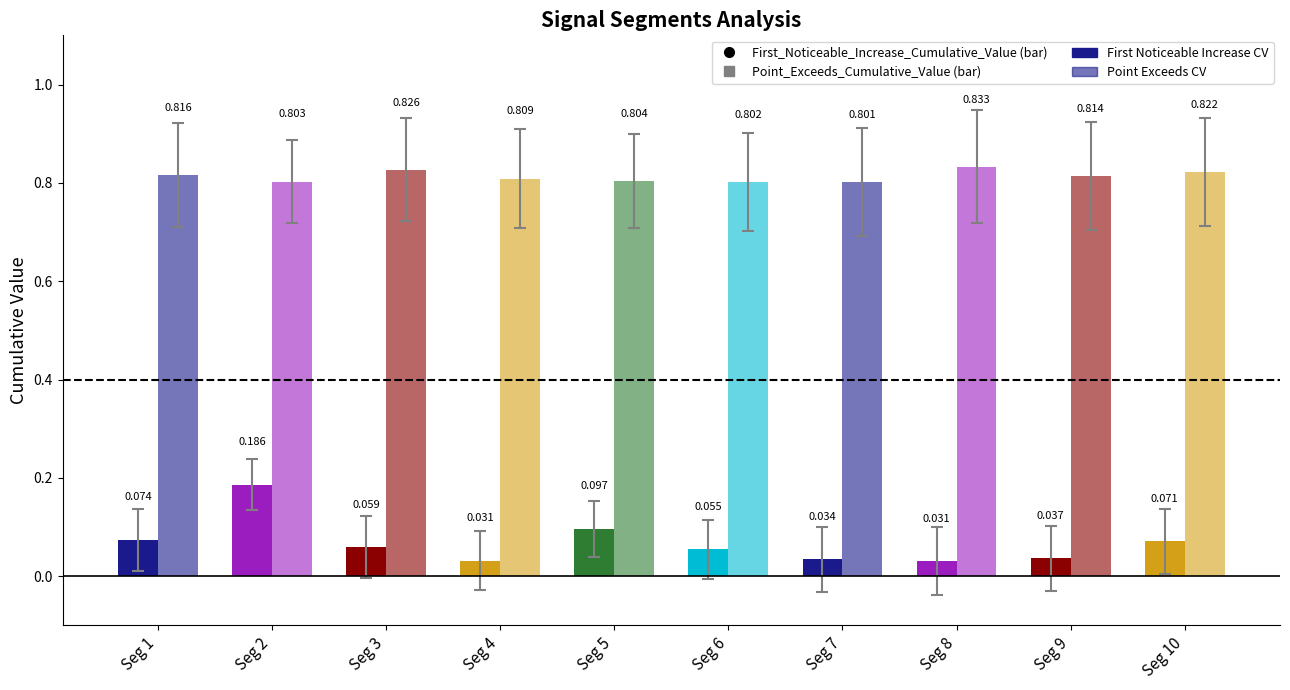

Reading left to right, transcribe all the data shown in this chart.

First_Noticeable_Increase_Cumulative_Value: Seg 1=0.1	Seg 2=0.2	Seg 3=0.1	Seg 4=0.0	Seg 5=0.1	Seg 6=0.1	Seg 7=0.0	Seg 8=0.0	Seg 9=0.0	Seg 10=0.1
Point_Exceeds_Cumulative_Value: Seg 1=0.8	Seg 2=0.8	Seg 3=0.8	Seg 4=0.8	Seg 5=0.8	Seg 6=0.8	Seg 7=0.8	Seg 8=0.8	Seg 9=0.8	Seg 10=0.8